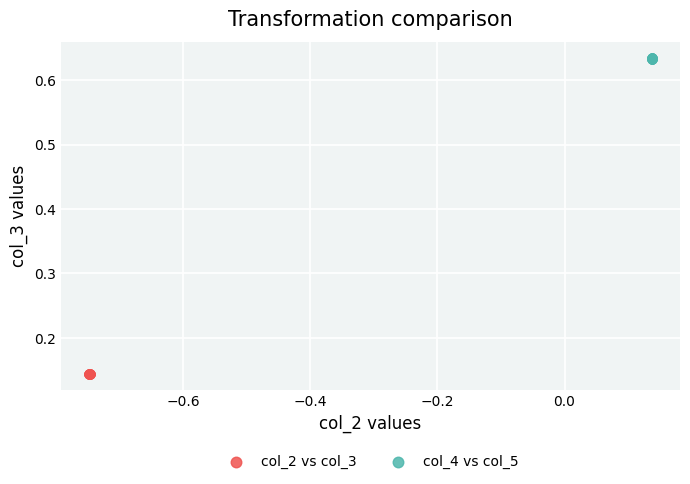

Which series contains the highest Y value?

col_4 vs col_5